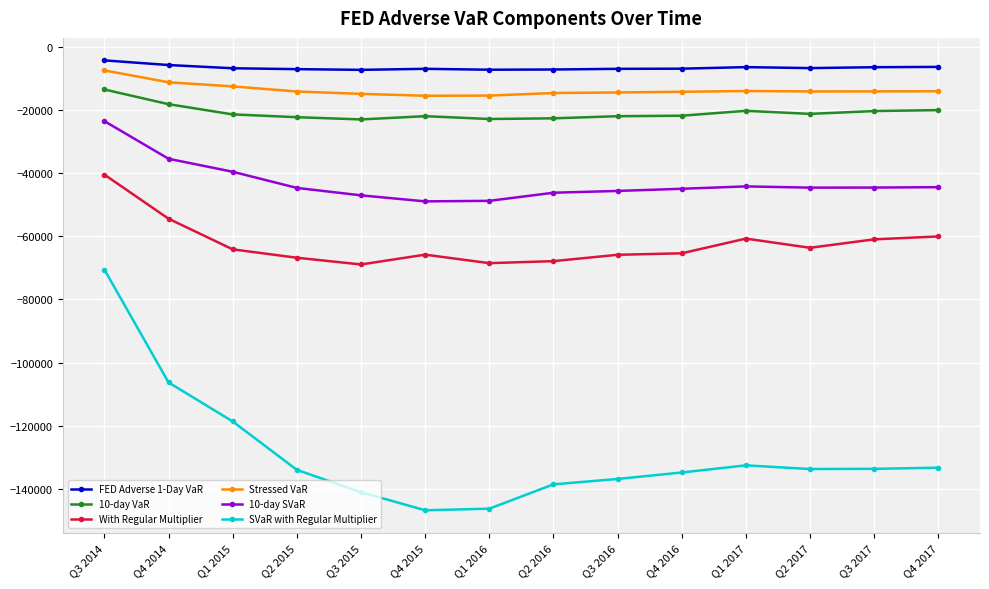

What is the difference between the maximum and minimum values in the 10-day VaR series?

9489.4